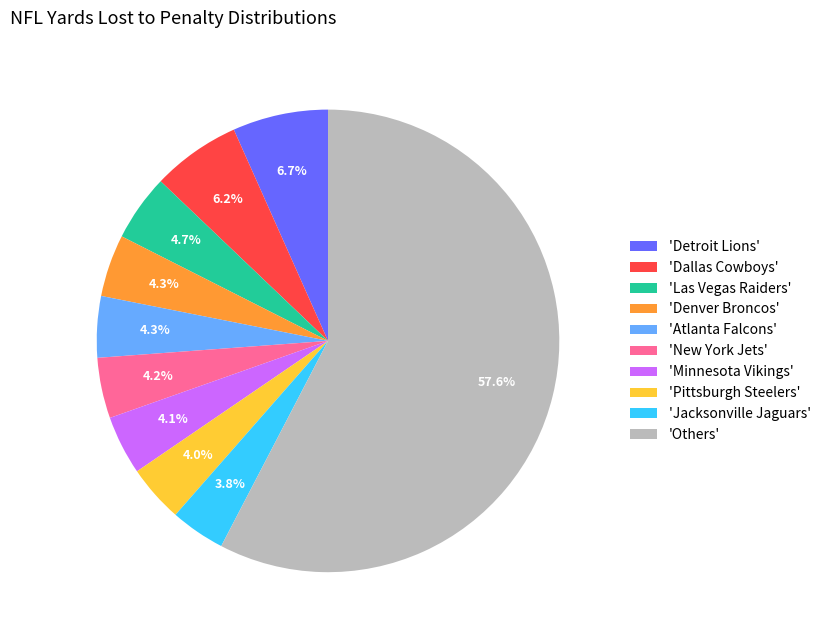

Which category has the biggest portion of the pie?

'Others'